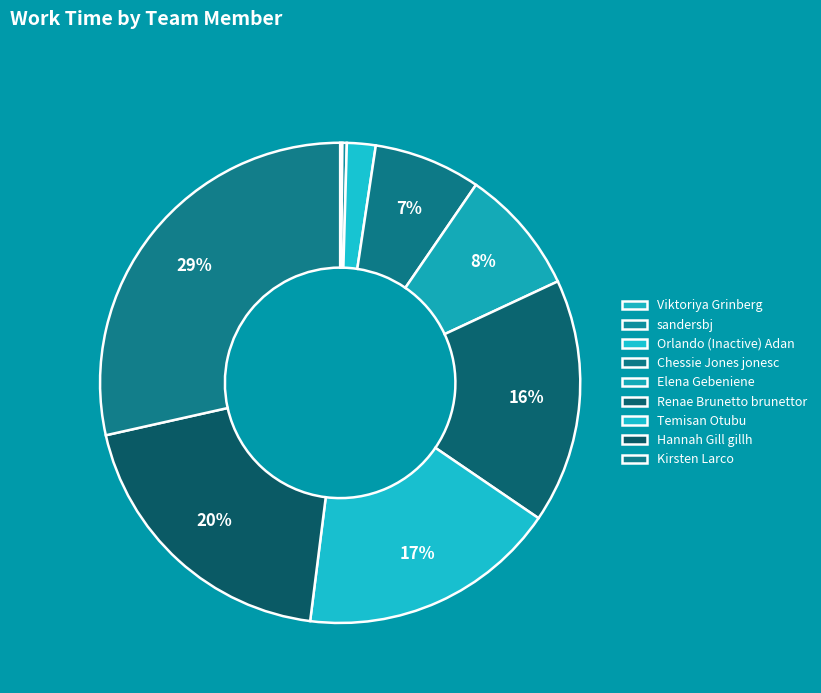

How many slices are in this pie chart?

9